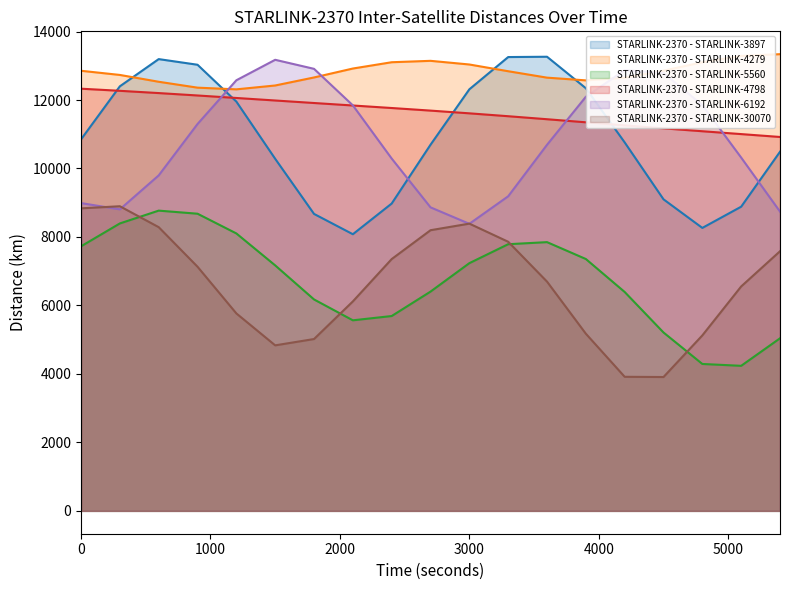

The STARLINK-2370 - STARLINK-6192 series shows 22370.9 at 4200. True or false?

False